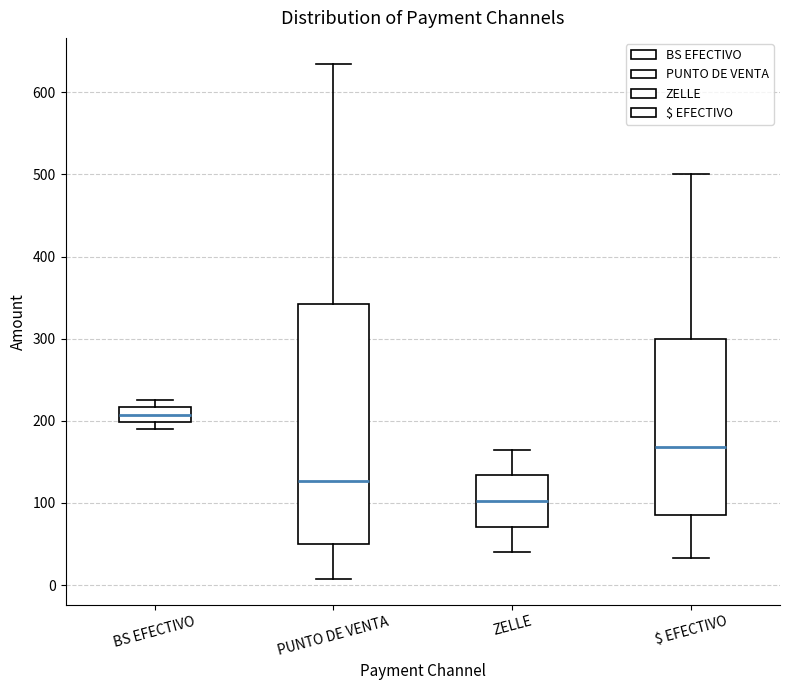

Where is the upper edge of the box for $ EFECTIVO on the y-axis? The values are not printed on the chart, so give them approximately, as read against the axis.

300